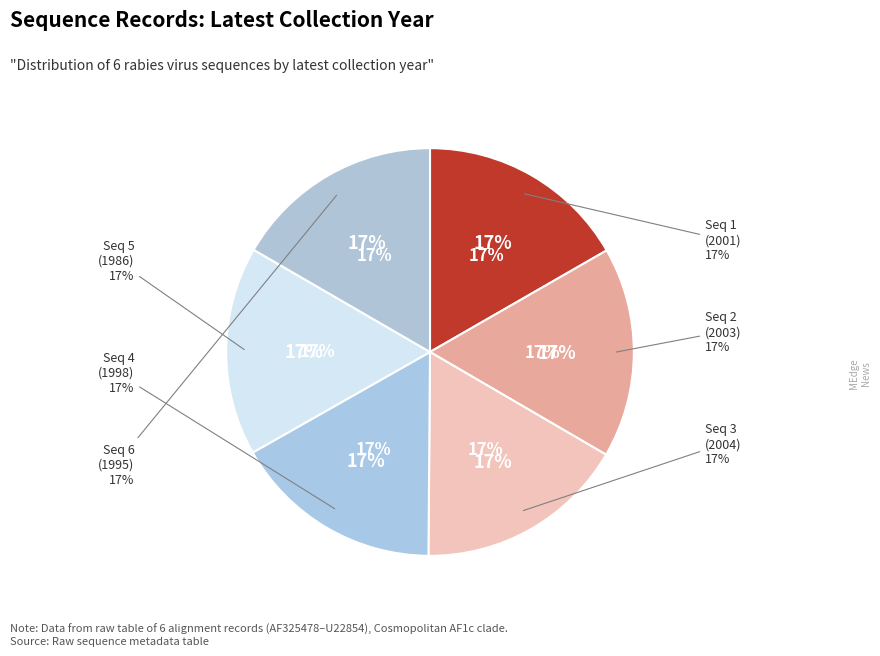

Which has a higher value, 6 or 3?

3